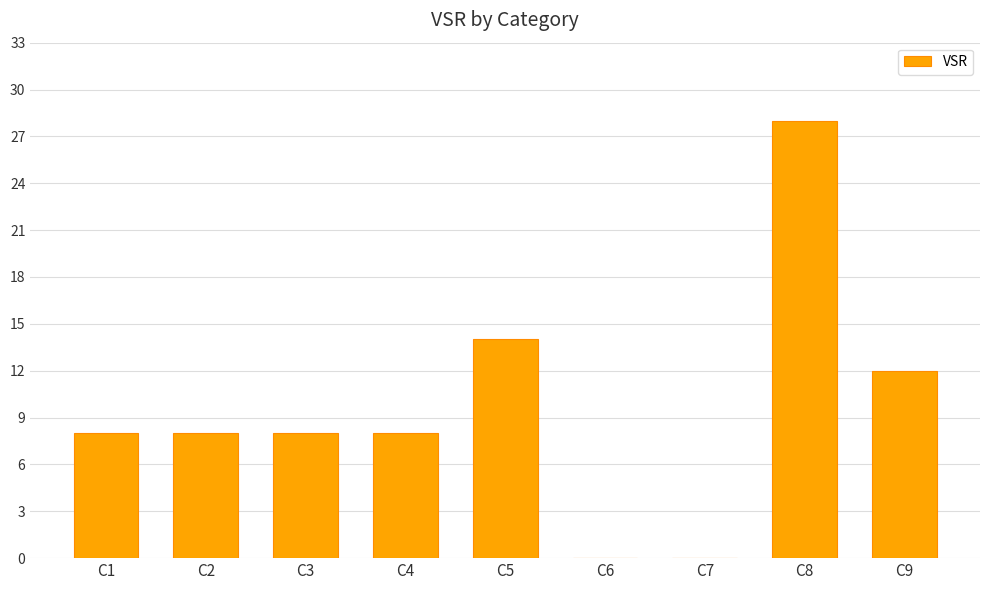

The chart shows a value of 21 at C9. True or false?

False